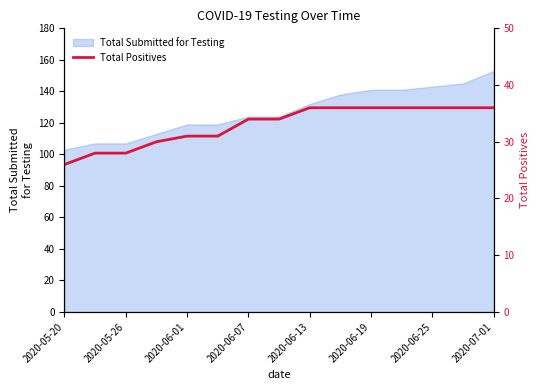

What is the difference between the second highest and second lowest values?

8